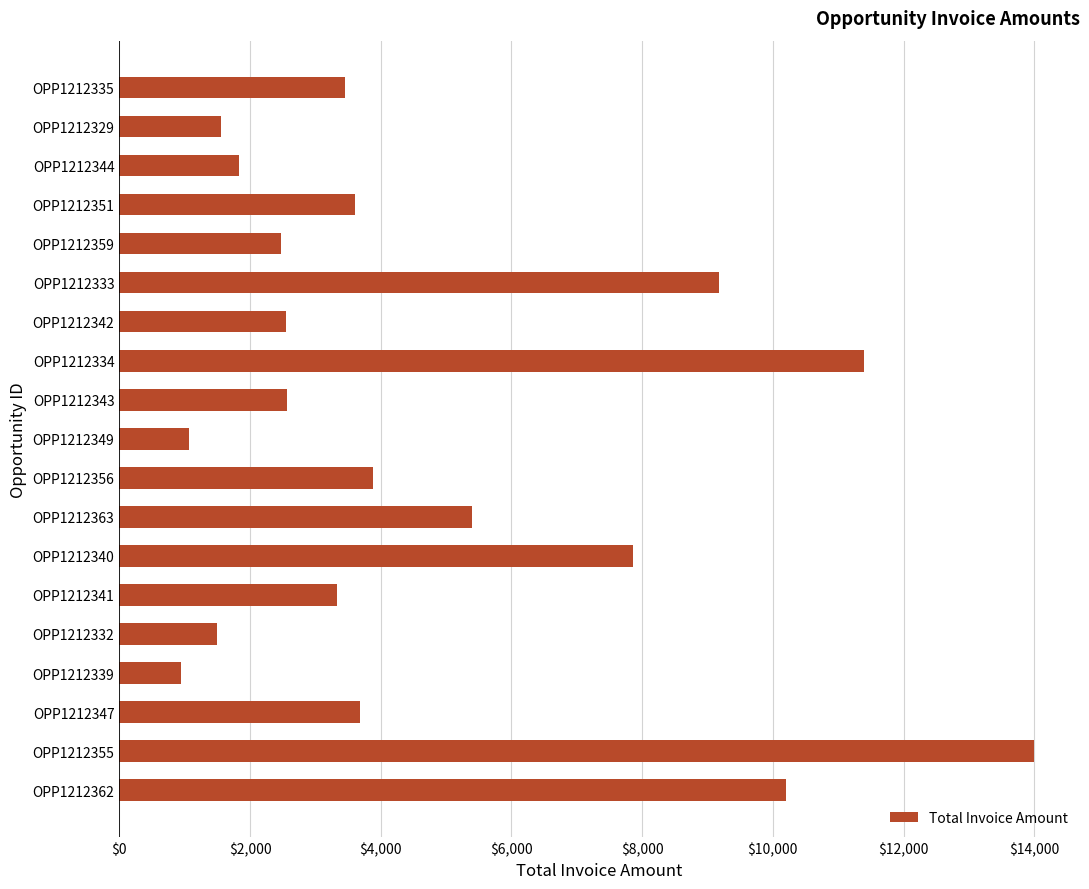

Between OPP1212342 and OPP1212340, which is larger?

OPP1212340